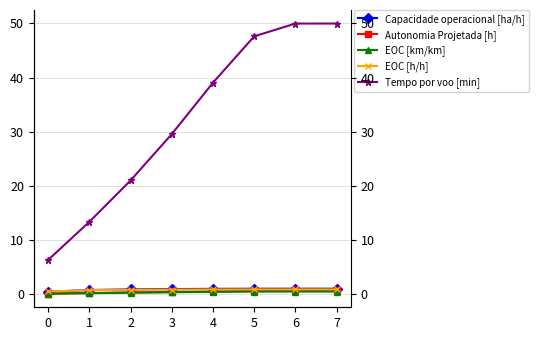

Rank the categories by EOC [h/h] value from lowest to highest.

0, 1, 2, 3, 4, 5, 6, 7